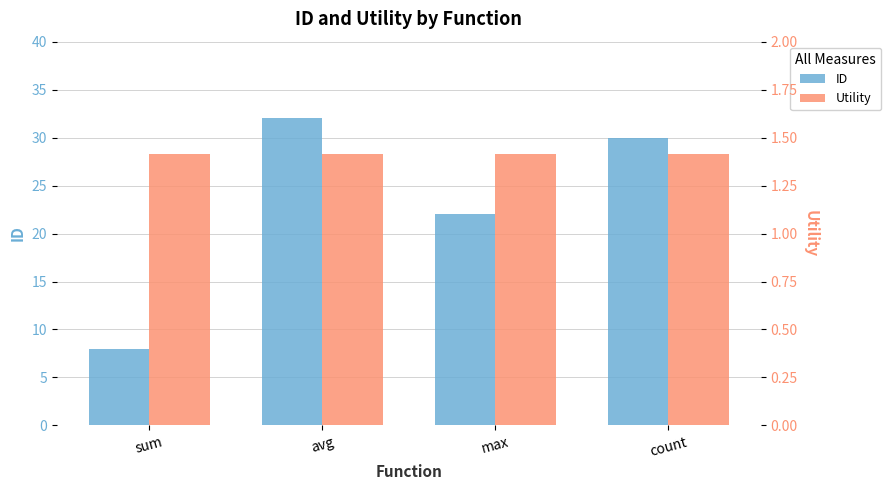

What is the spread (max minus min) of values at max?

20.6